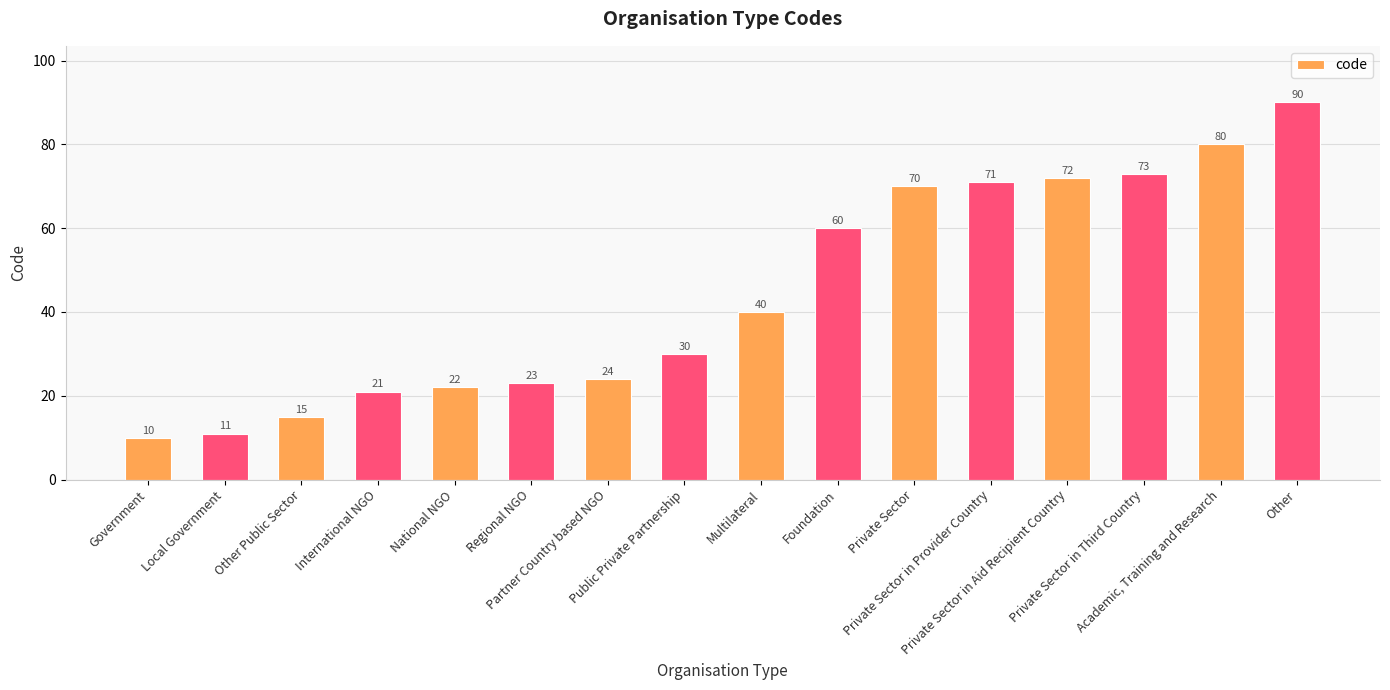

Is it true that the value at International NGO is 21?

True